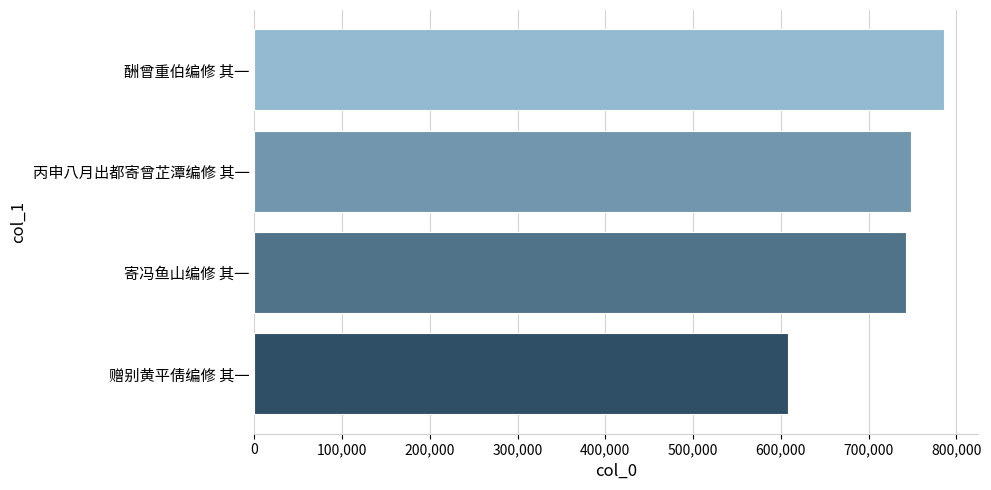

Read the value at 丙申八月出都寄曾芷潭编修 其一, to the nearest 50.

747750